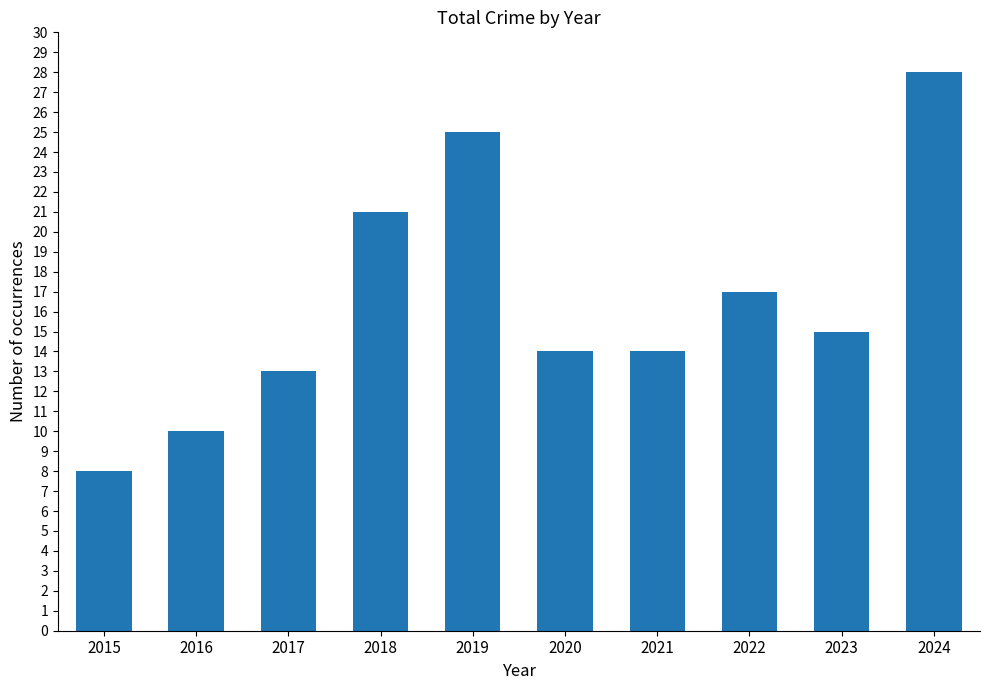

What is the sum of the values at 2019 and 2015?

33